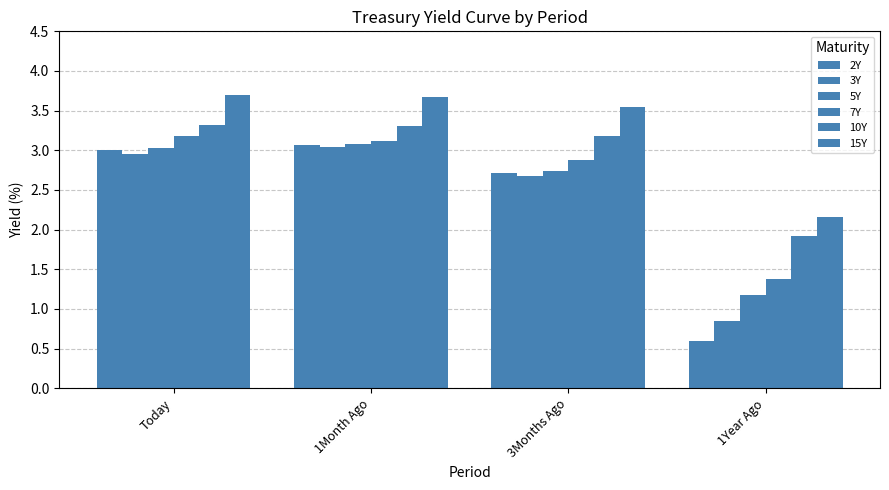

What is the average value of the 3Y series?

2.4